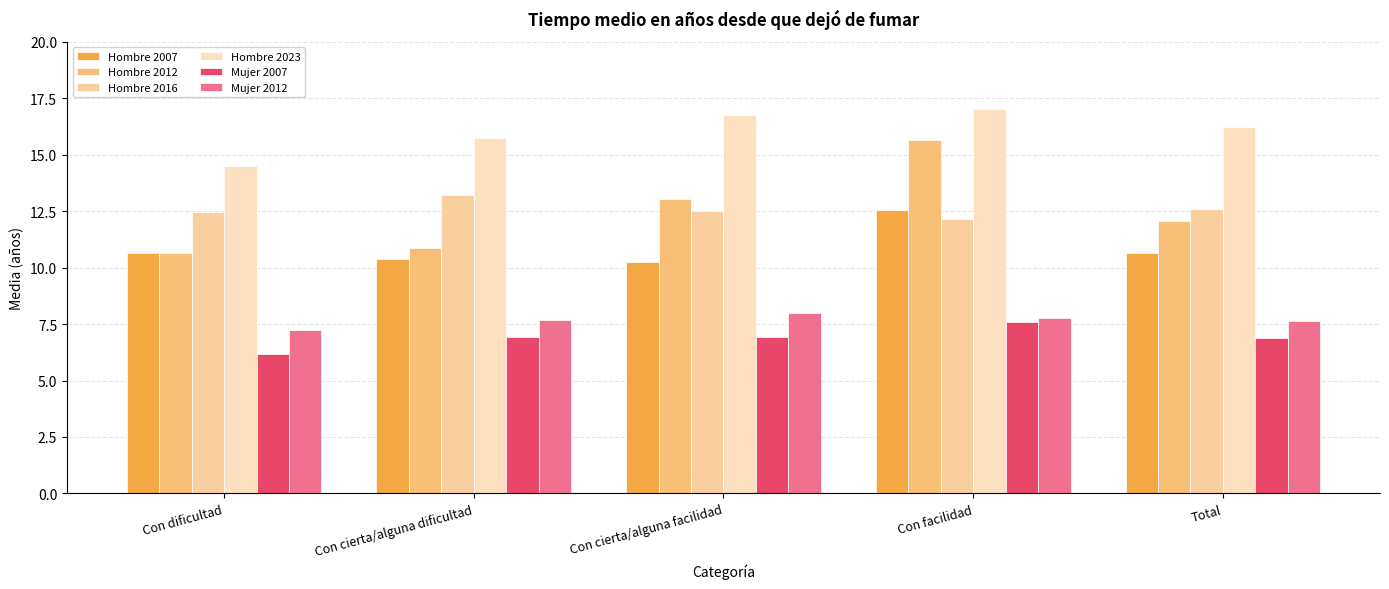

The Mujer 2007 series shows 7.6 at Con facilidad. True or false?

True